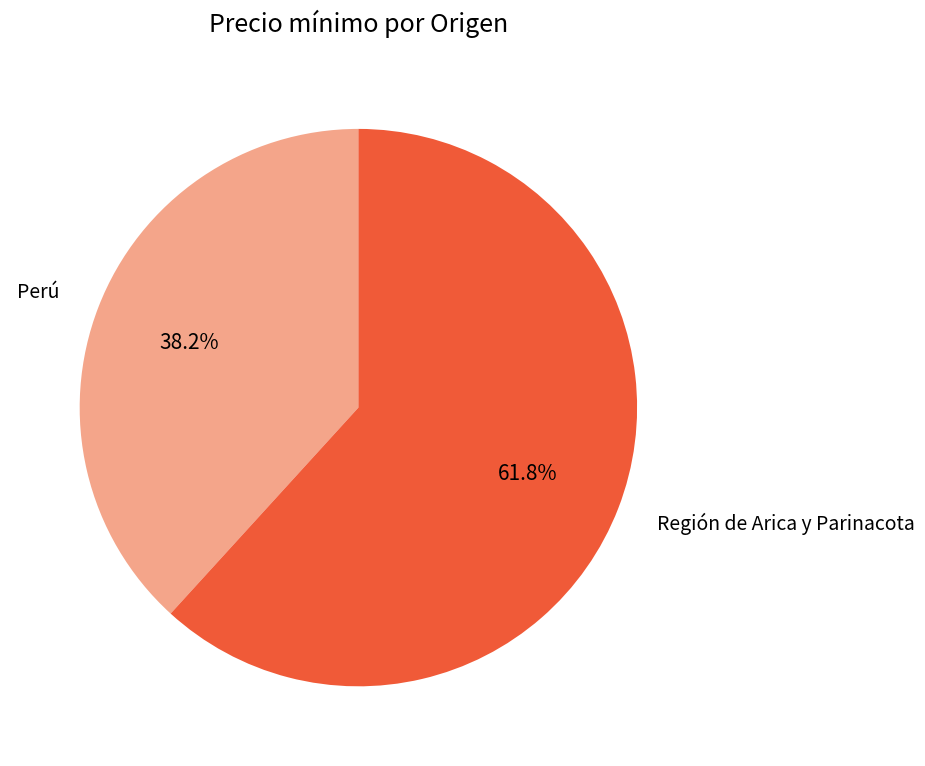

Is there any slice that represents more than half of the pie?

Yes